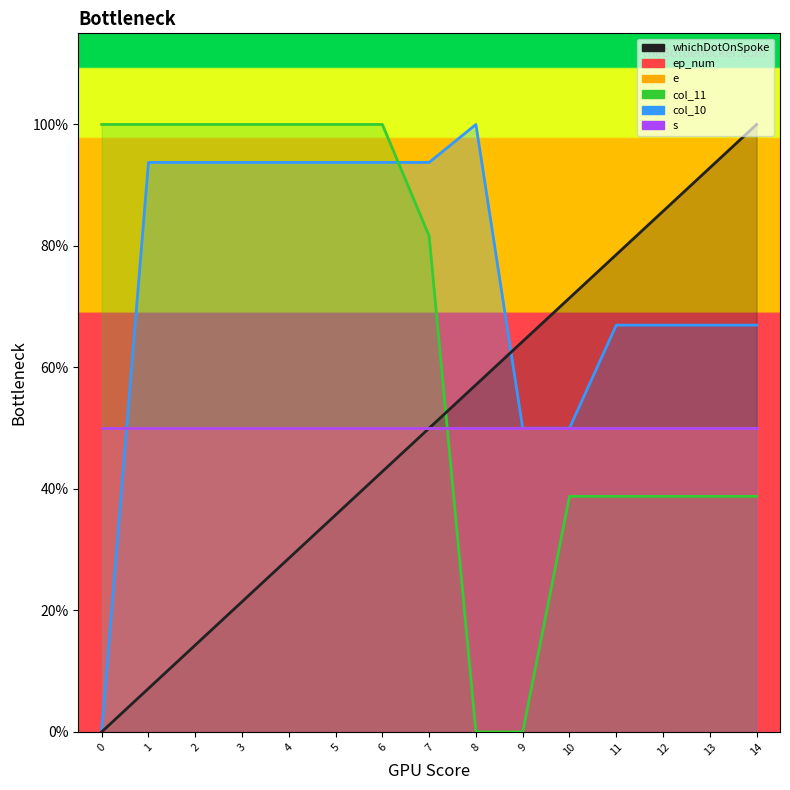

How many categories are shown in the chart?

15